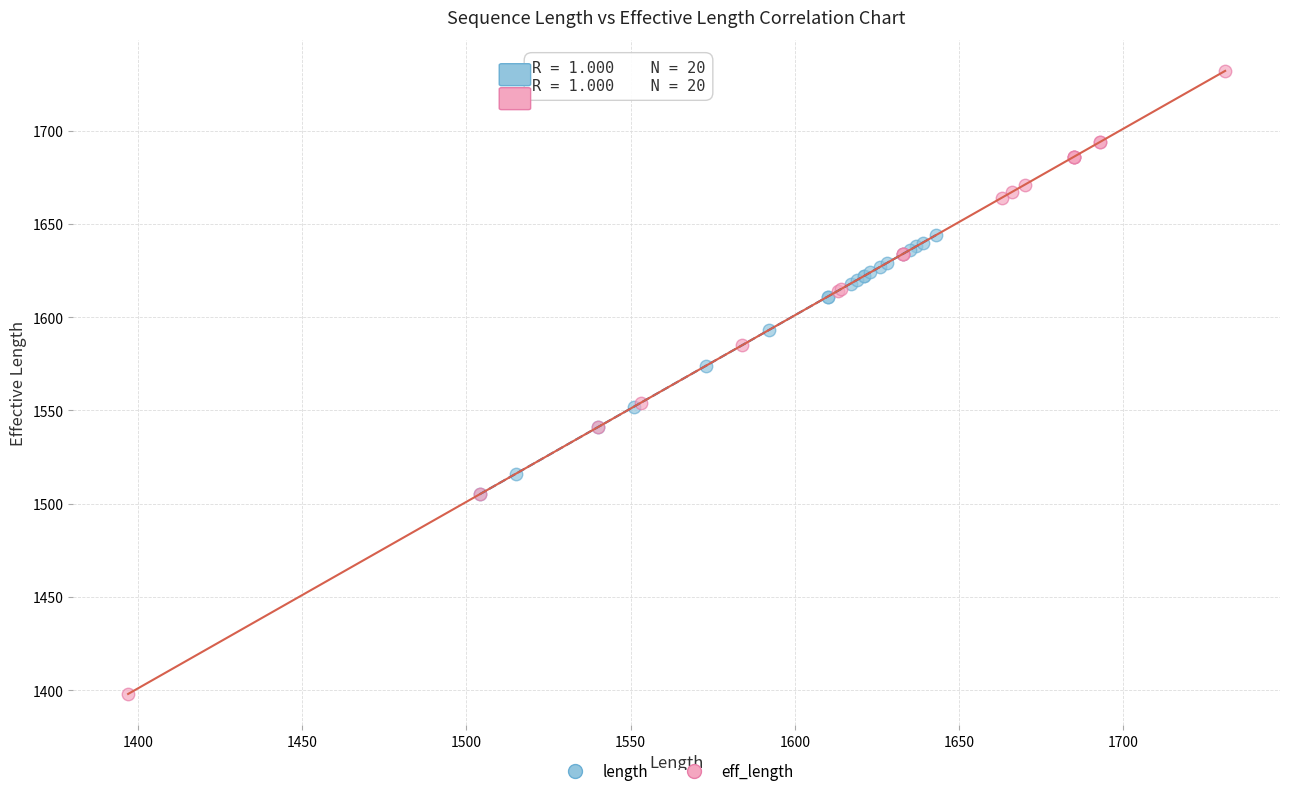

Which series contains the highest Y value?

eff_length